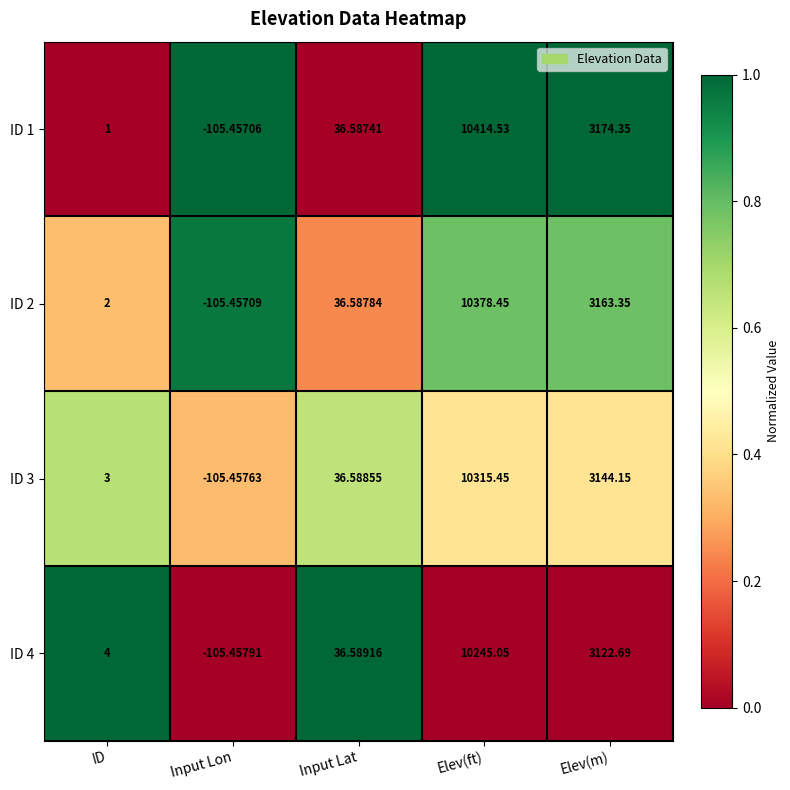

Which category has the lowest value in the ID 4 series?

Input Lon